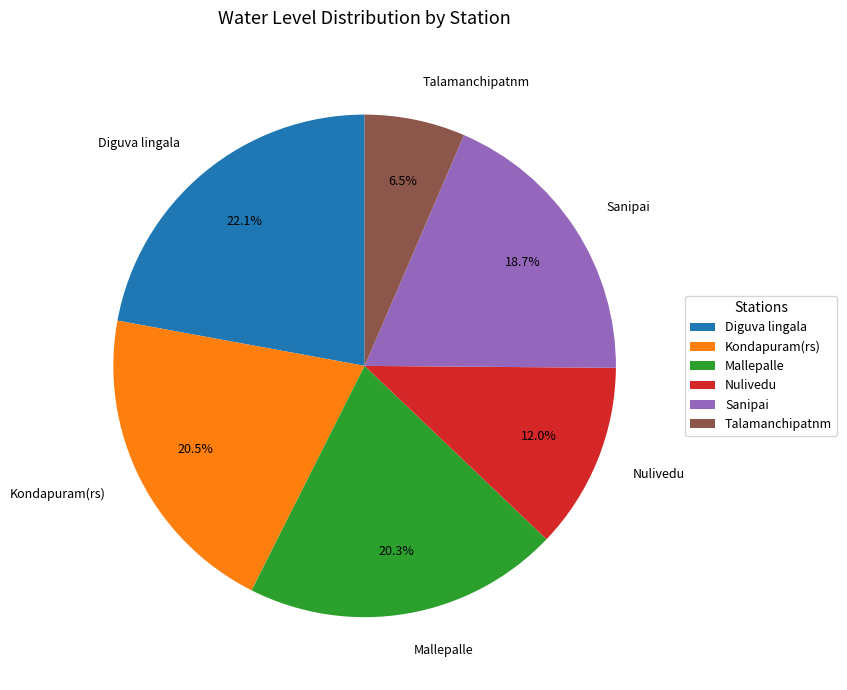

How many segments does this pie chart have?

6